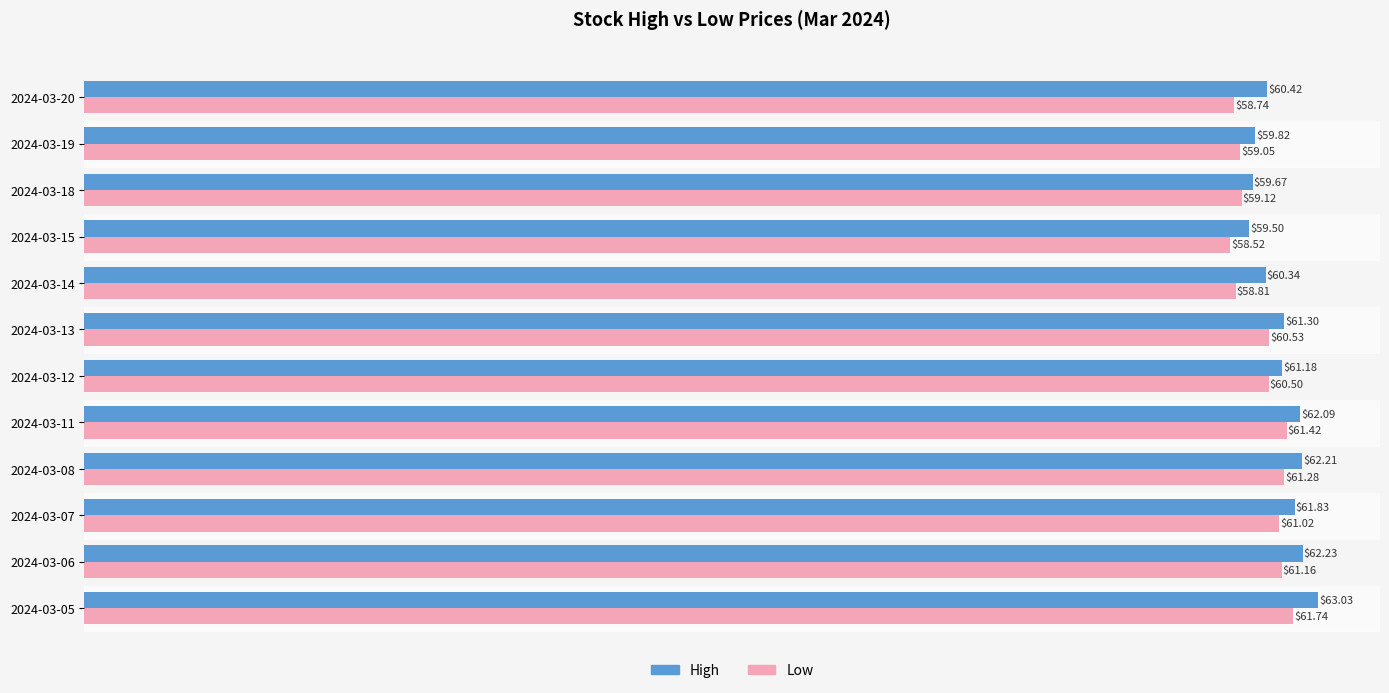

What is the spread (max minus min) of values at 2024-03-07?

0.8